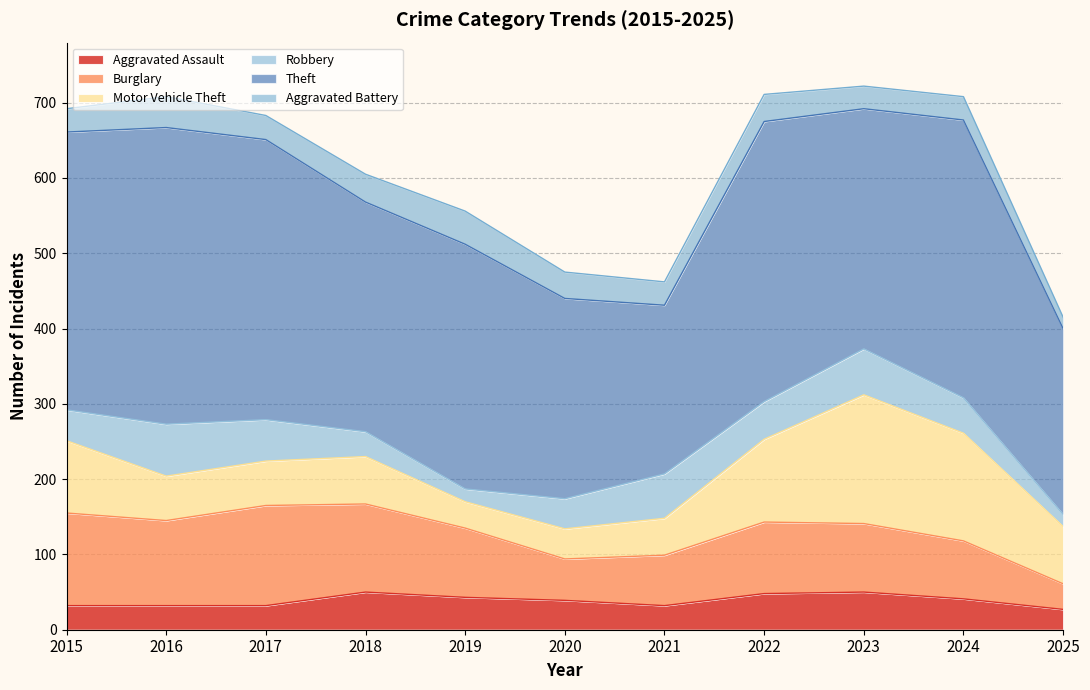

At which label does Aggravated Assault first exceed 39?

2018